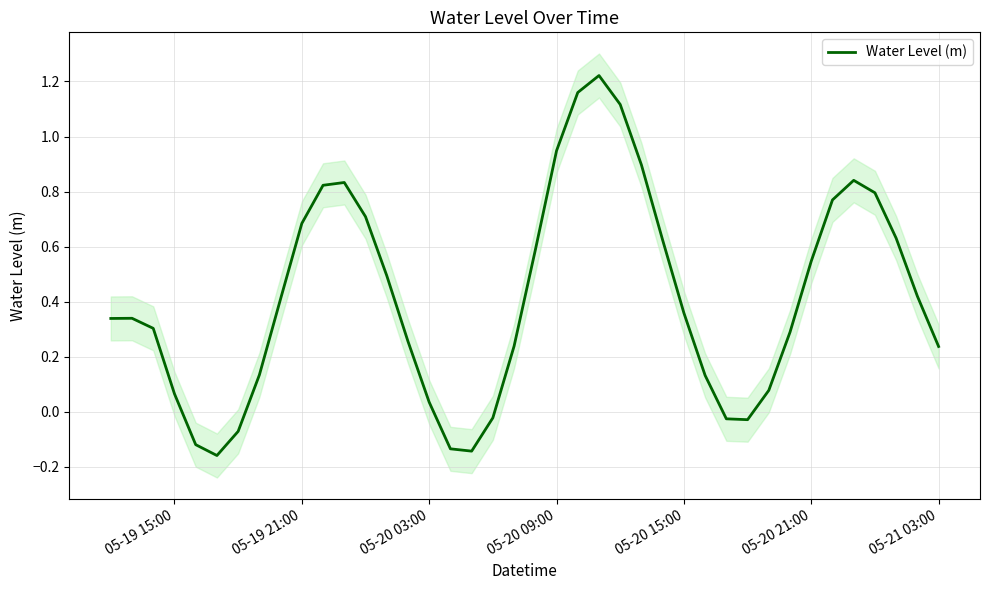

What is the minimum value shown in the chart?

-0.2